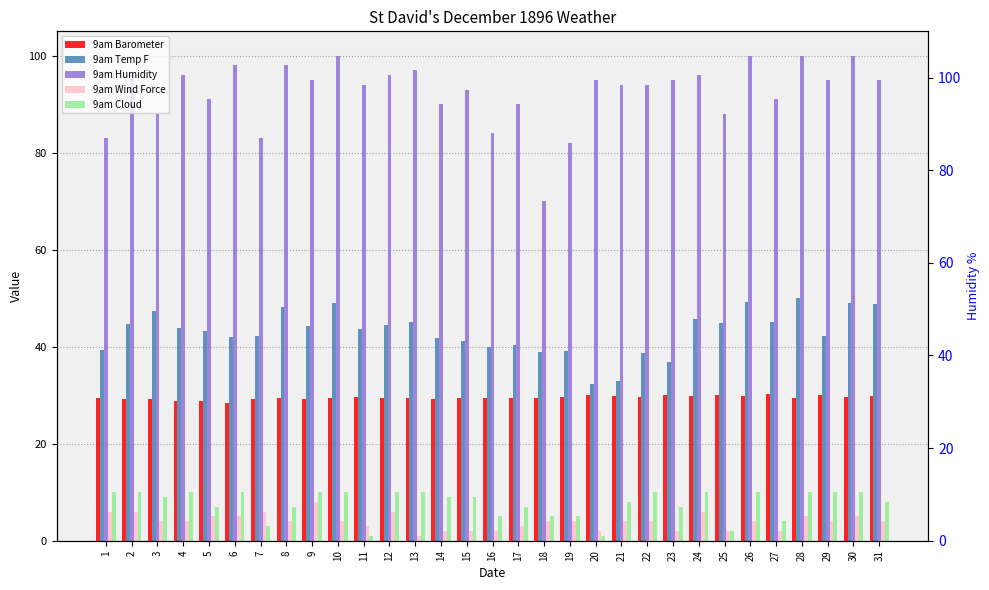

What is the lowest value of the 9am Wind Force series?

1.0